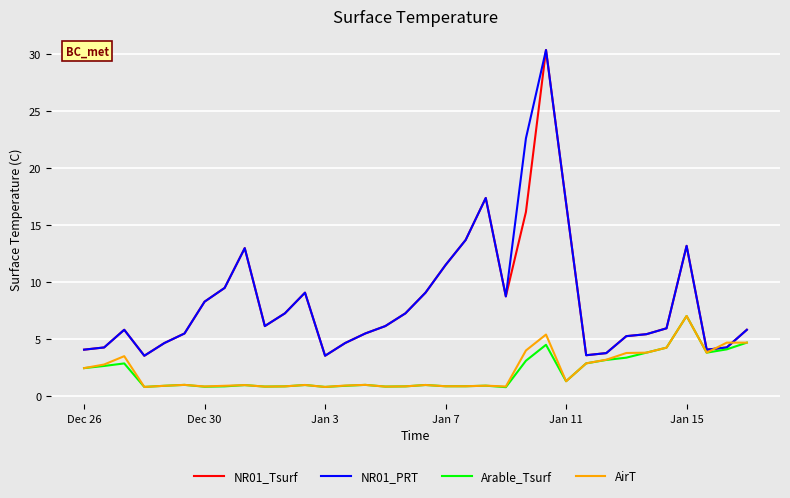

What is the minimum value for NR01_Tsurf?

3.5